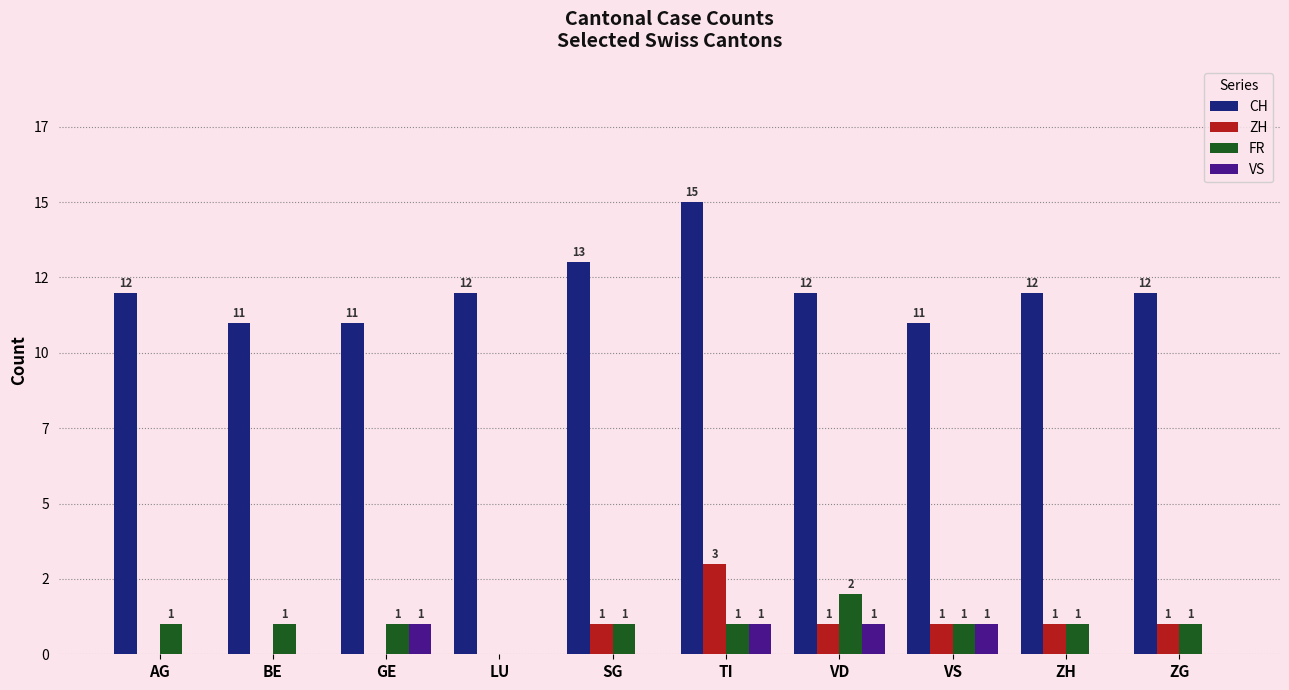

What is the average value of the CH series?

12